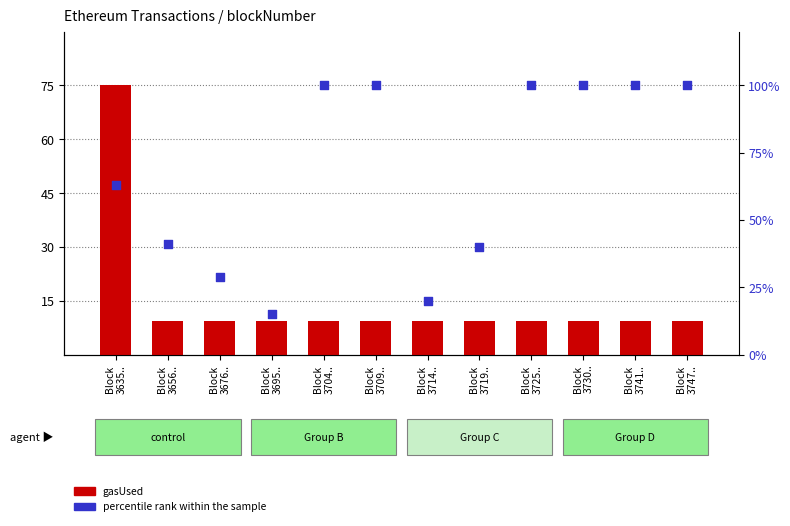

At which category is the sum across all series the highest?

Block
3635..